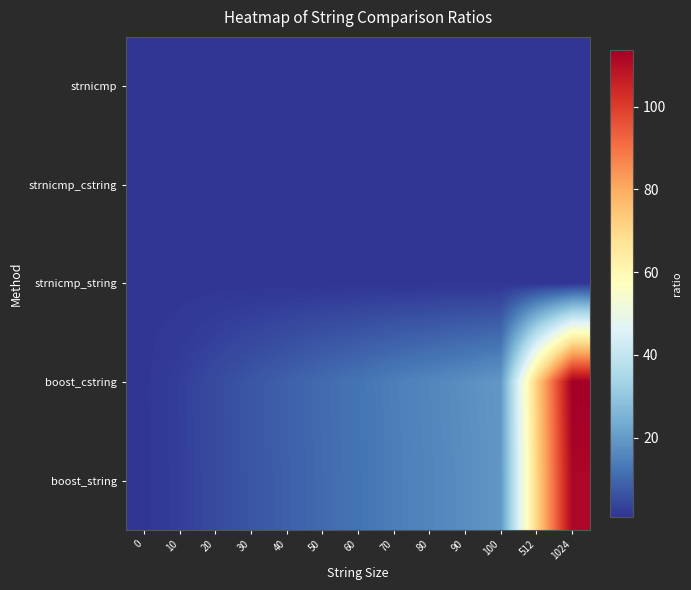

What is the smallest value displayed?

0.9